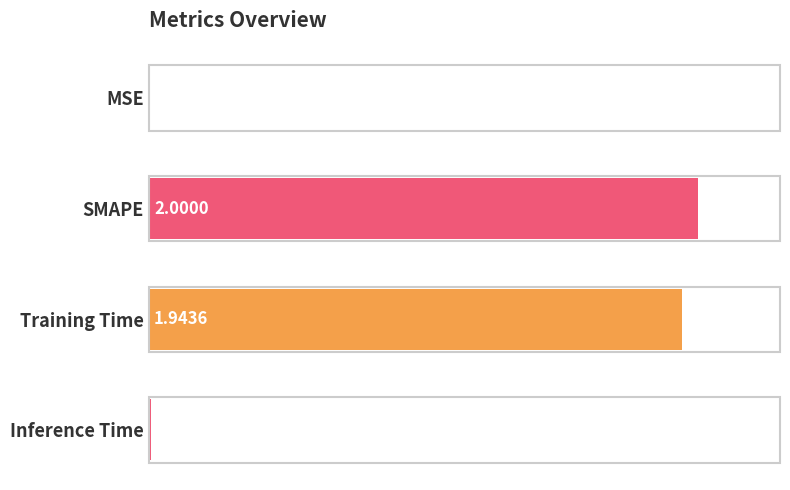

What is the sum of all values?

2.0